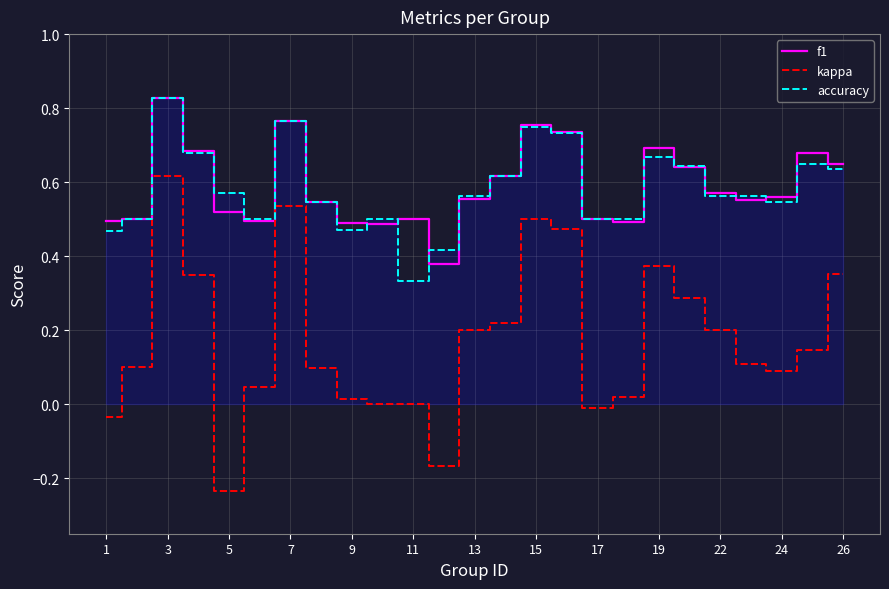

True or false: kappa and accuracy intersect in this chart.

False